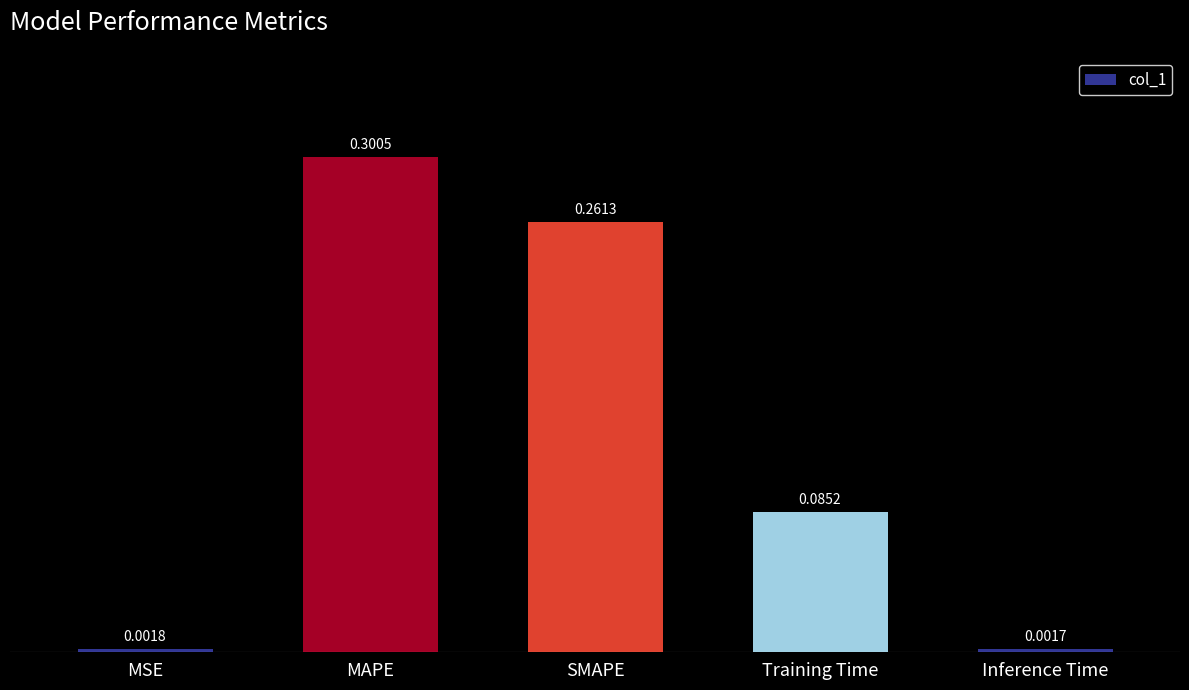

List the labels in order of value, largest first.

MAPE, SMAPE, Training Time, MSE, Inference Time